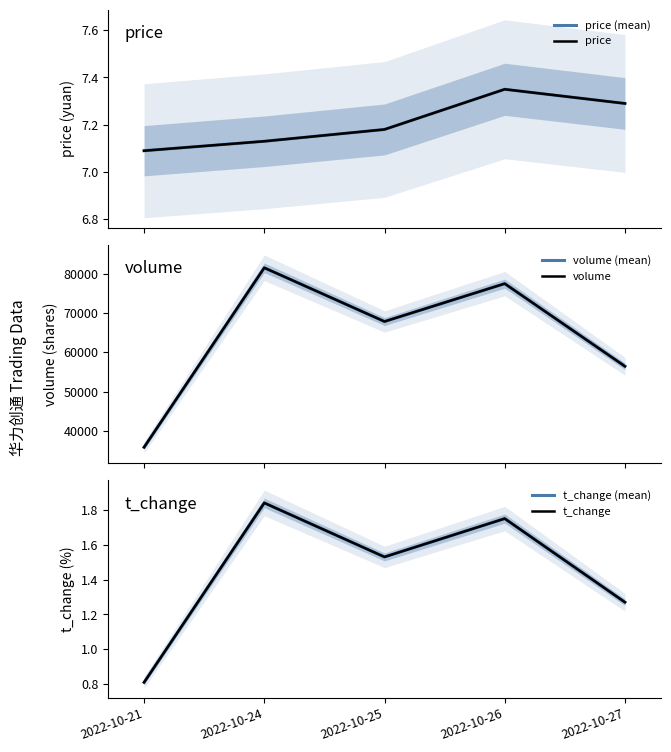

True or false: price (mean) and t_change cross at least once.

False